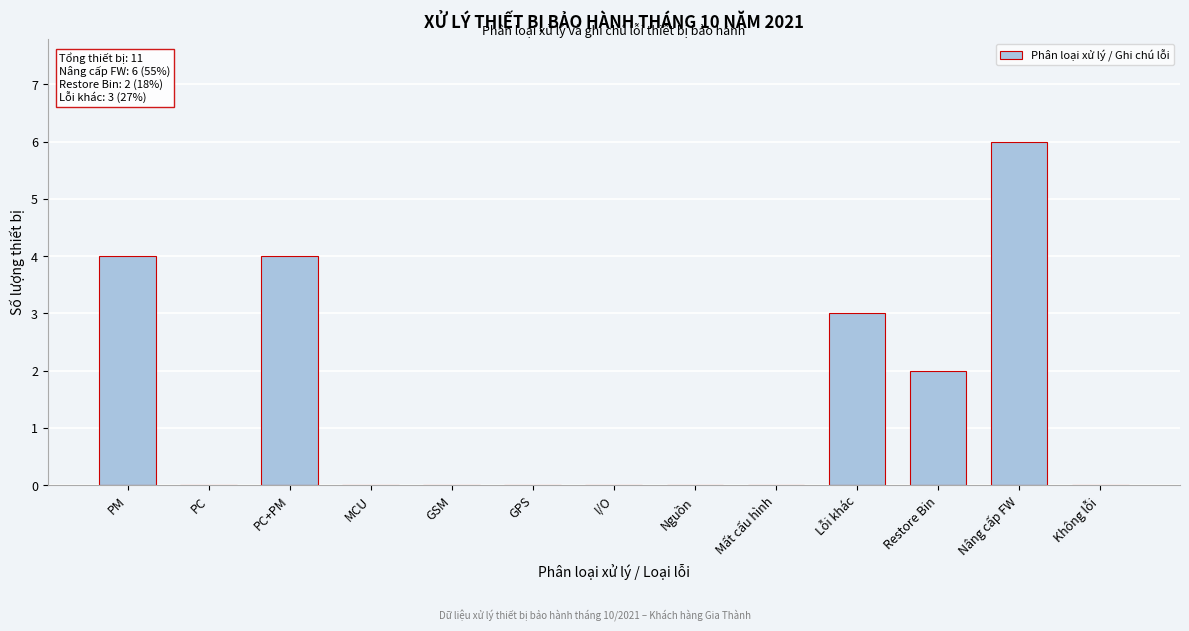

Reading left to right, extract all data points from this chart.

PM=4	PC=0	PC+PM=4	MCU=0	GSM=0	GPS=0	I/O=0	Nguồn=0	Mất cấu hình=0	Lỗi khác=3	Restore Bin=2	Nâng cấp FW=6	Không lỗi=0